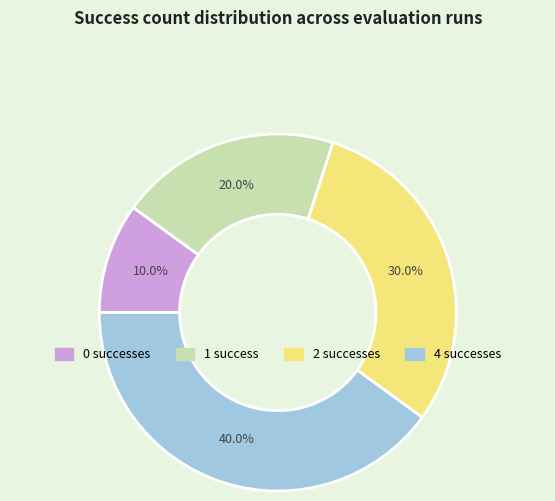

Combined, what portion of the pie is 2 and 4?

70.0%